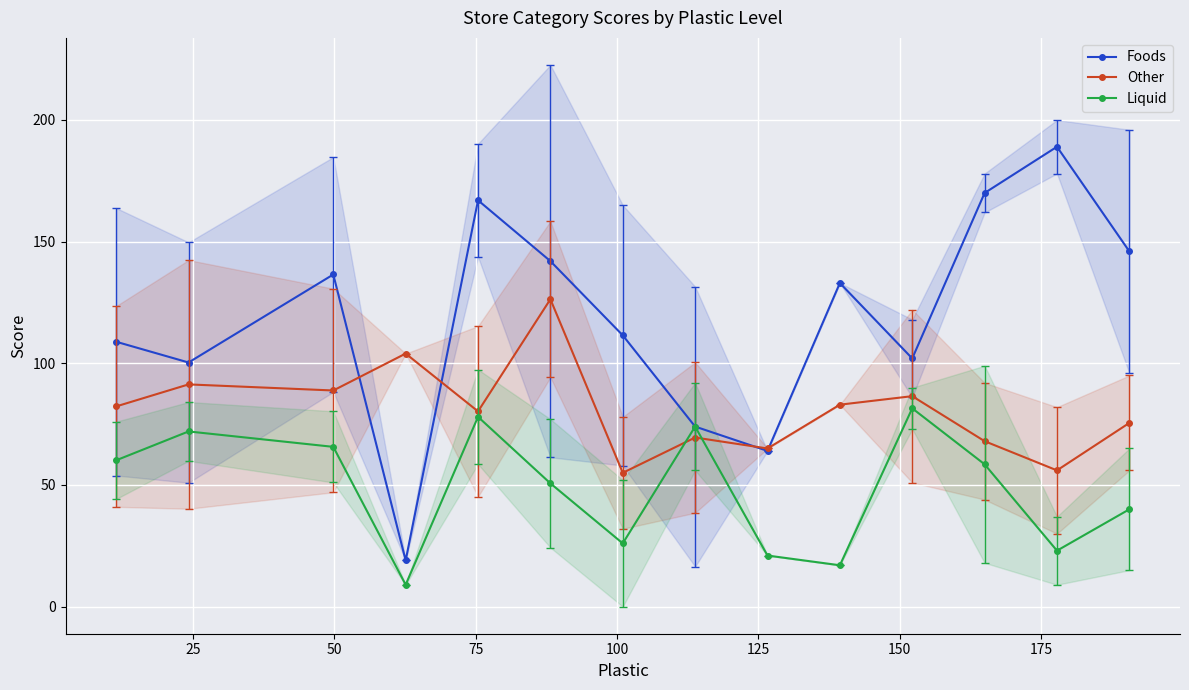

What is the value of the Liquid point at the 3rd from the left?

65.7